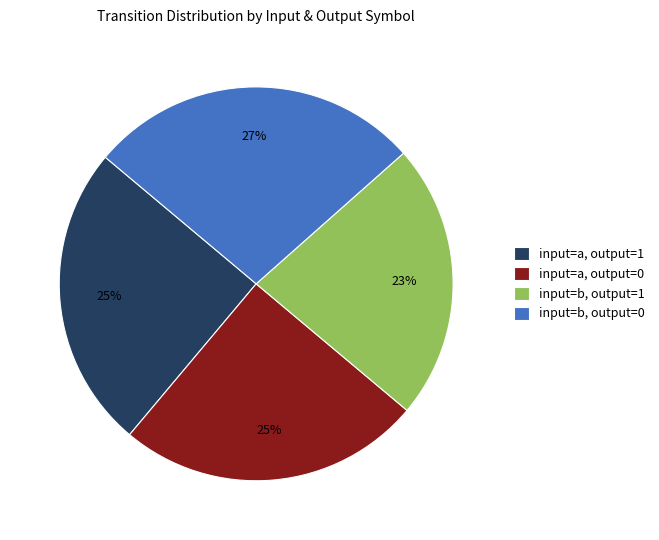

Combined, do input=a, output=1 and input=b, output=0 account for over 50%?

Yes